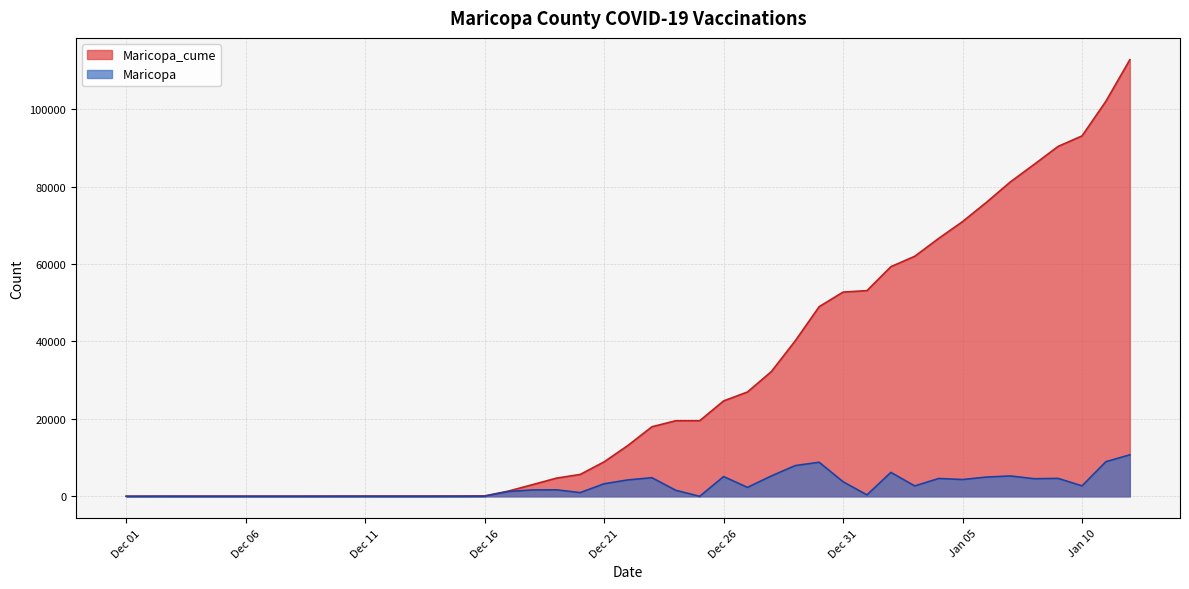

What is the minimum value for Maricopa_cume?

38